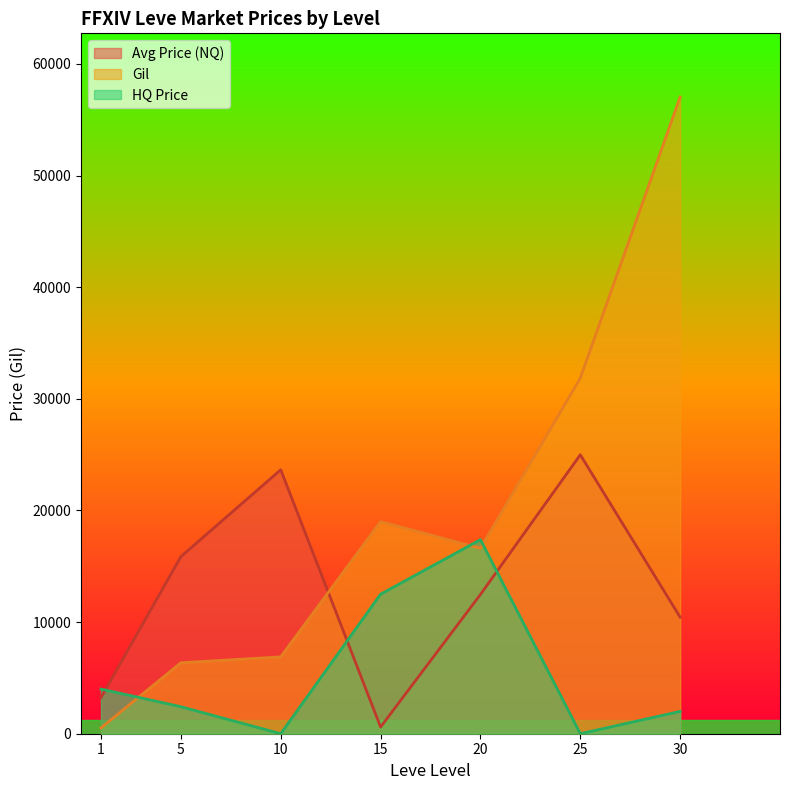

Does the chart display data point markers on the line(s)?

No